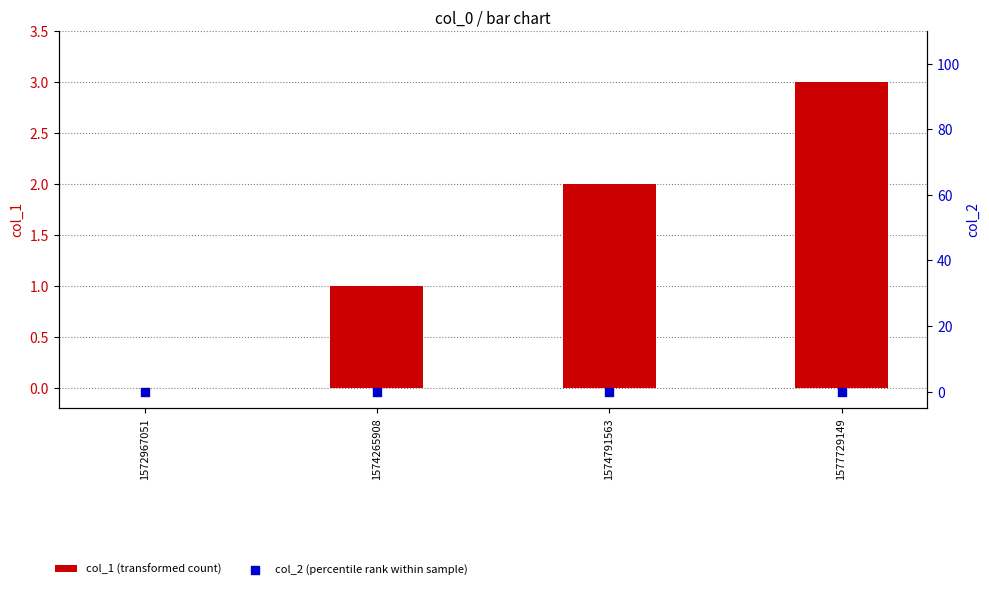

Which series has the largest Y range (max minus min)?

col_1 (transformed count)